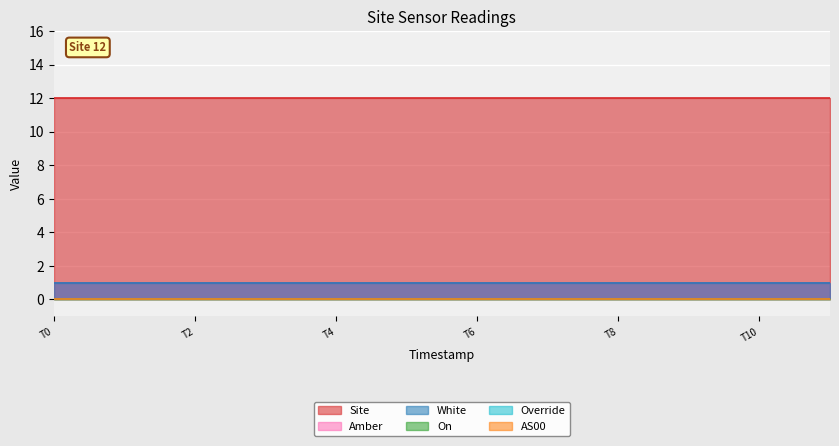

What is the spread (max minus min) of values at 1699167267?

12